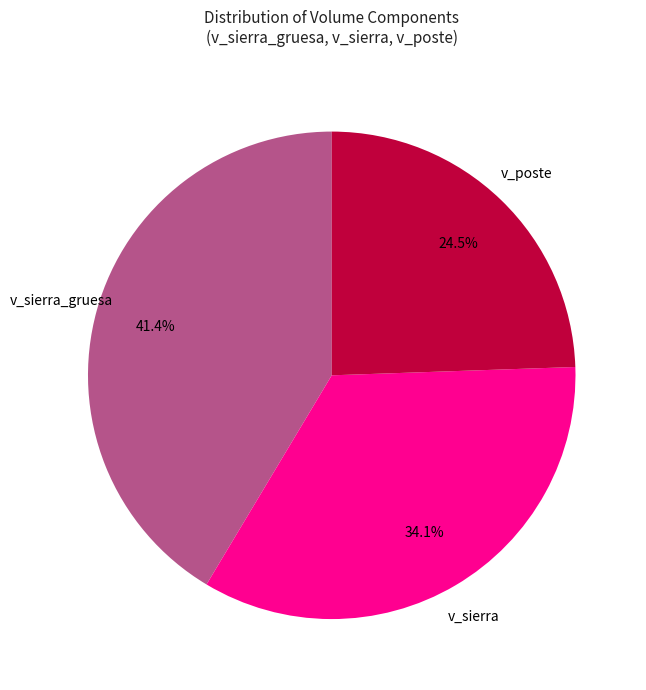

Is there any slice that represents more than half of the pie?

No